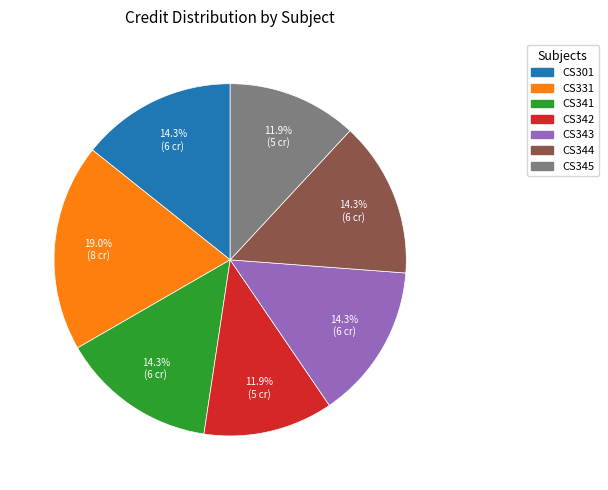

Does any single category account for the majority?

No